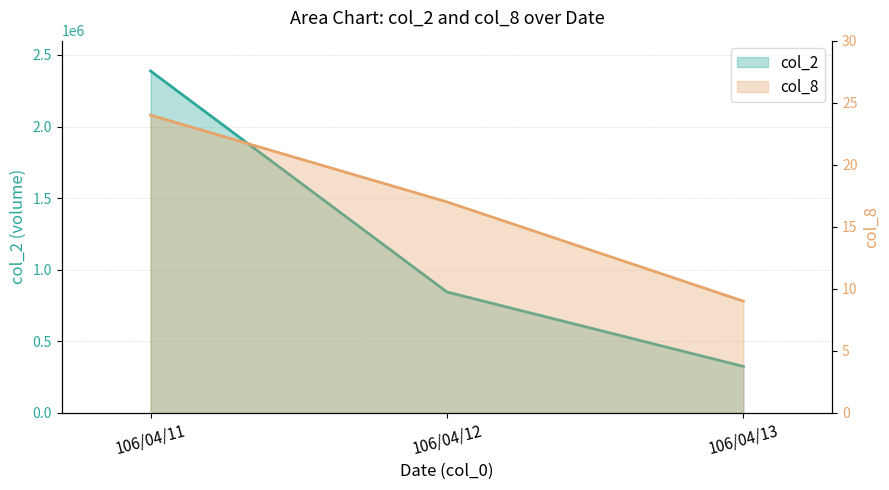

Which has a higher value, 106/04/13 or 106/04/12?

106/04/12